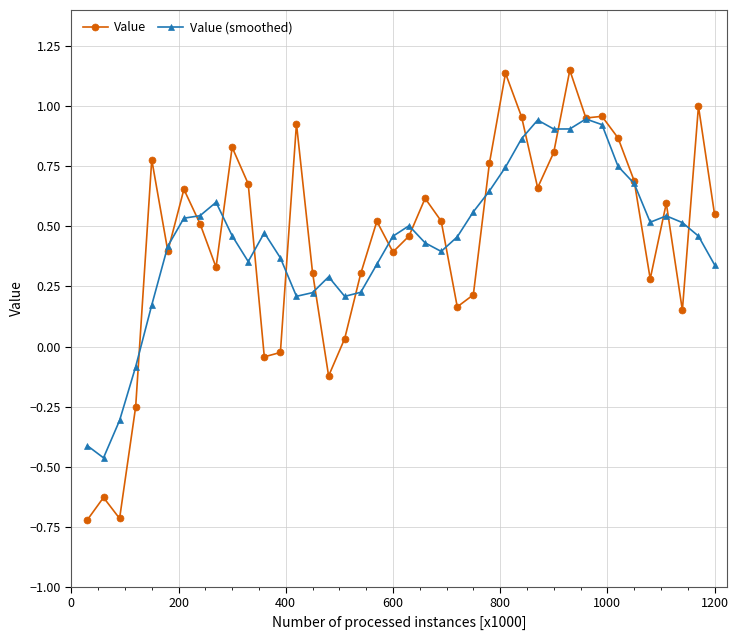

At how many categories does at least one series exceed 0?

36